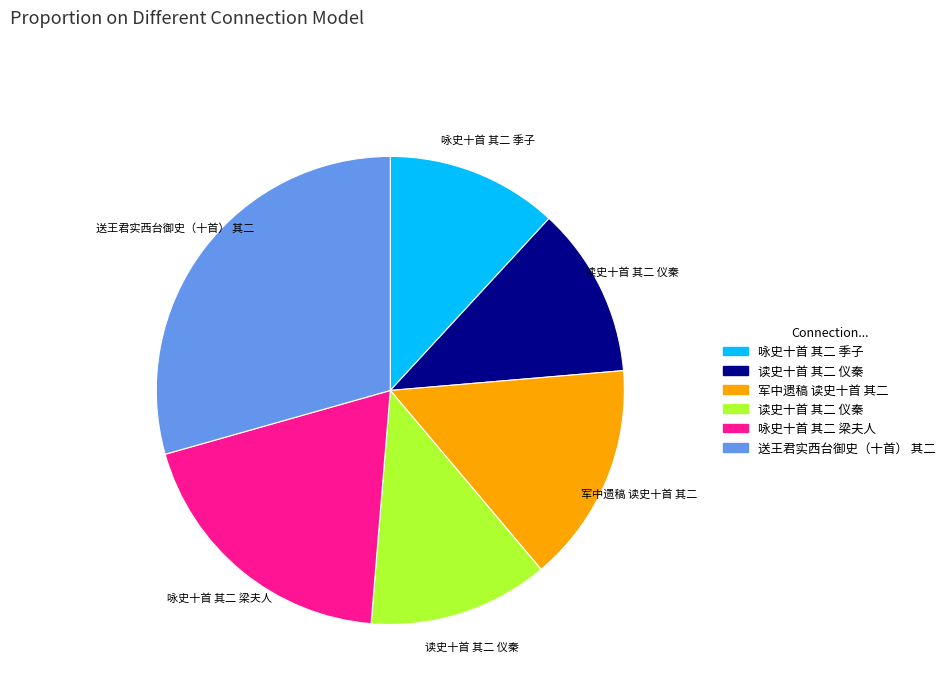

Is there any slice that represents more than half of the pie?

No